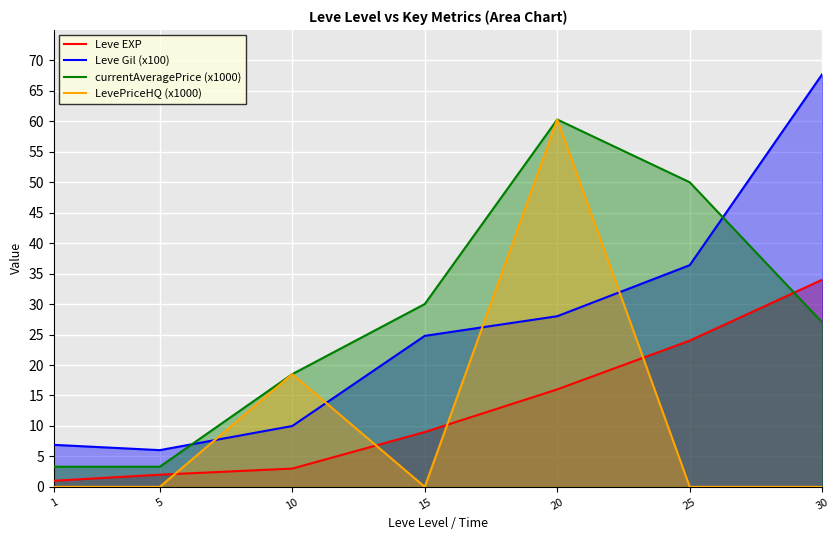

At how many categories does at least one series exceed 26?

4